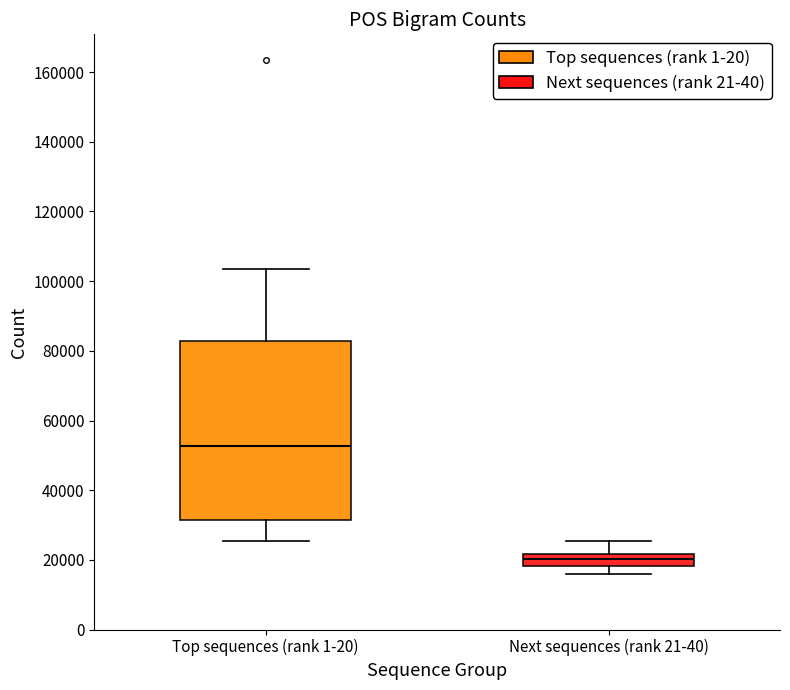

Reading left to right, transcribe this box plot: for each box, give where its median line is, the range the box spans, and where its two whiskers end, as read against the y-axis. The values are not printed on the chart, so give them approximately, as read against the axis.

Top sequences (rank 1-20): median 52000, box 32000 to 82000, whiskers 26000 to 104000
Next sequences (rank 21-40): median 20000, box 18000 to 22000, whiskers 16000 to 26000